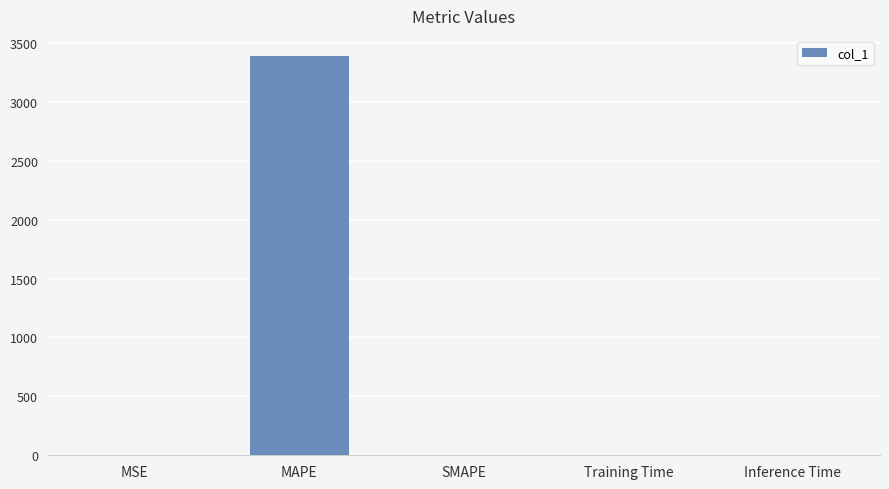

The chart shows a value of 3389.6 at MAPE. True or false?

True